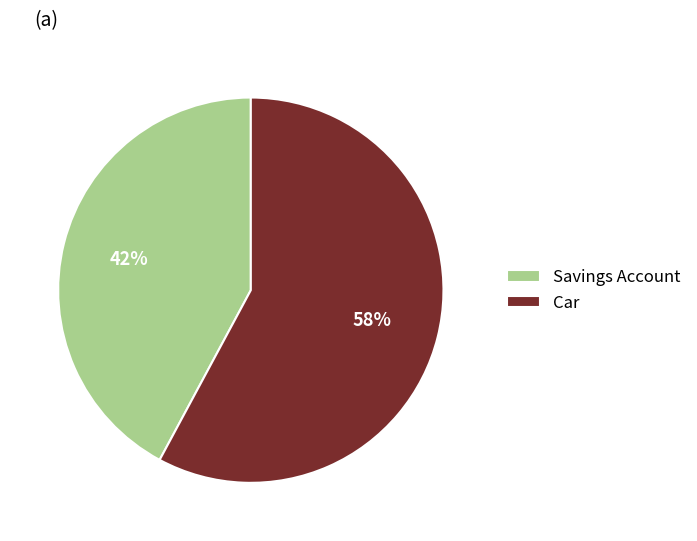

Is the sum of Car and Savings Account greater than half?

Yes